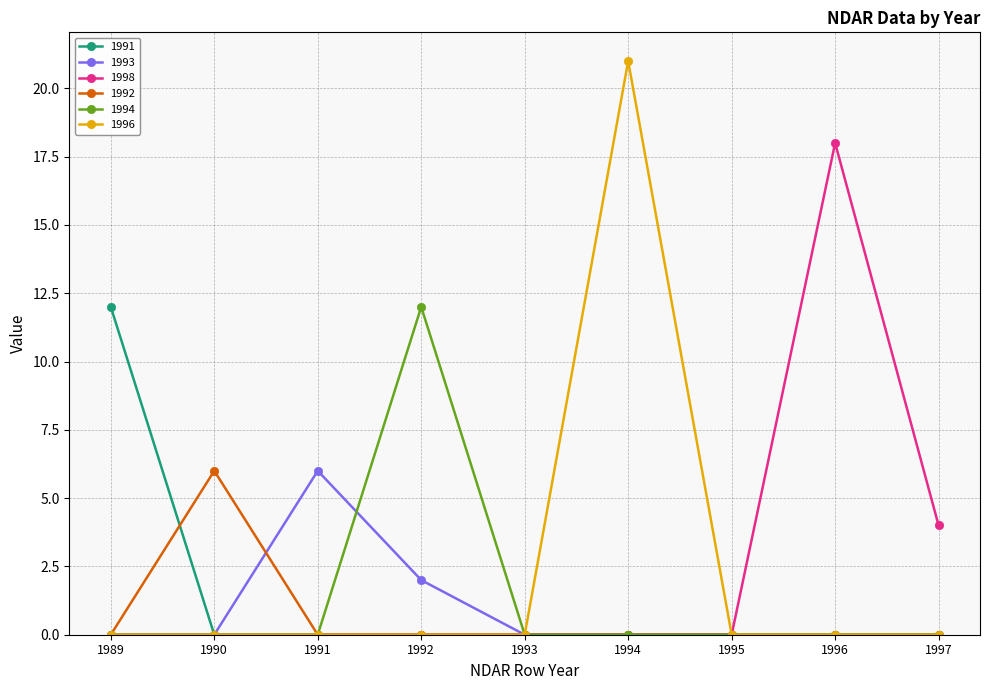

What is the total value across all series at 1994?

21